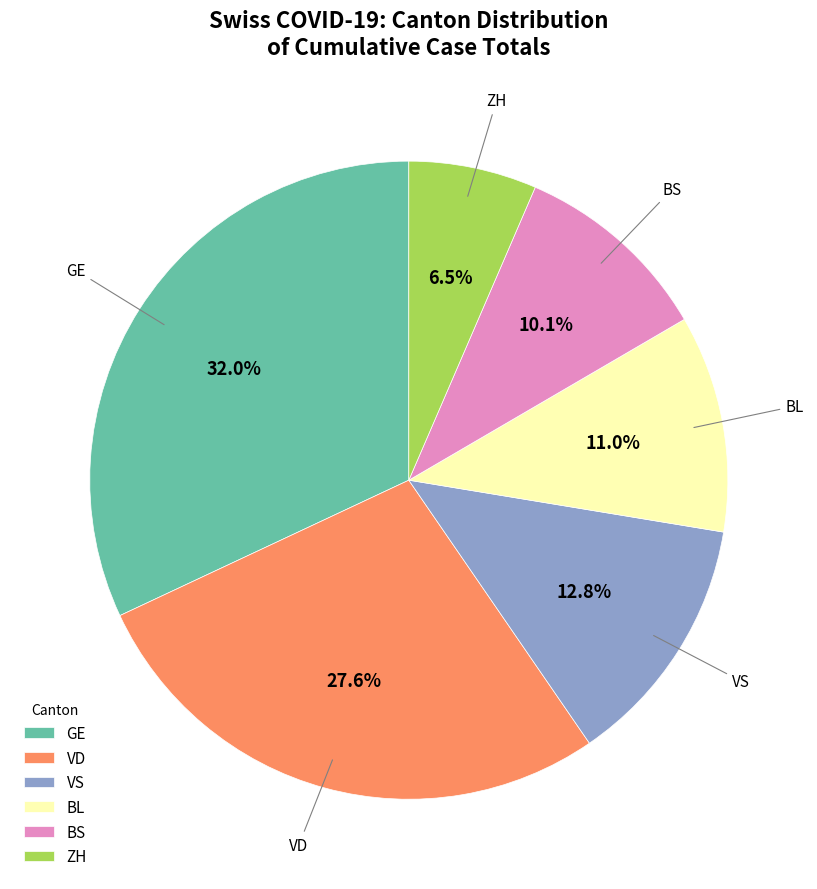

How many segments does this pie chart have?

6